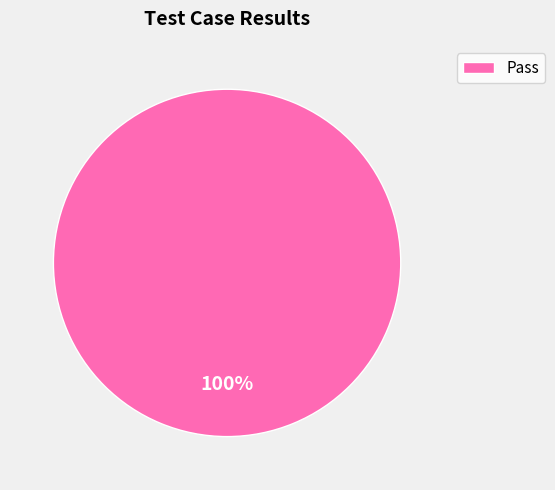

Is there any slice that represents more than half of the pie?

Yes